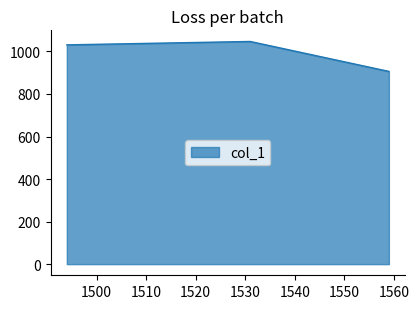

How many lines are shown in the chart?

1